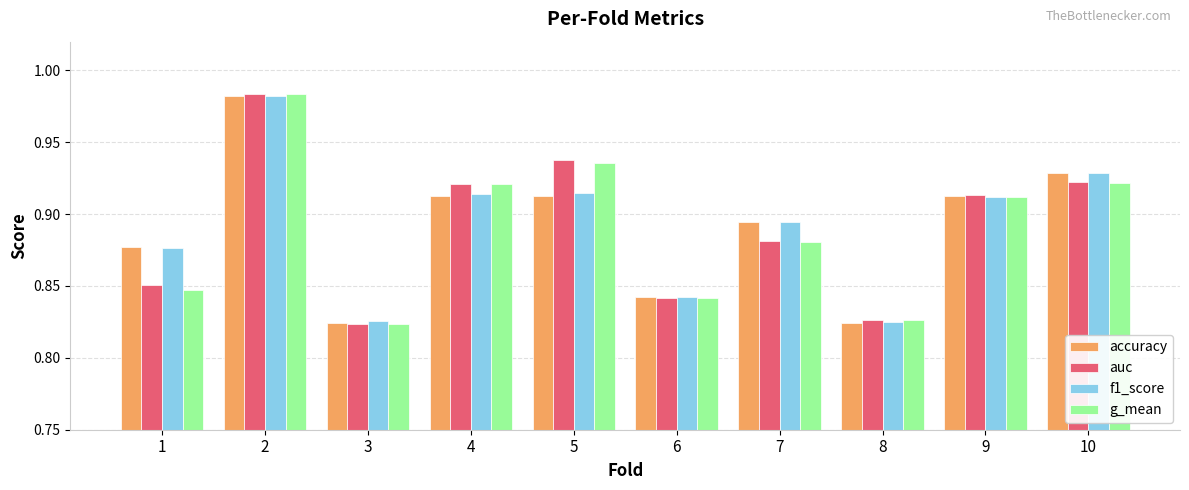

What is the sum of the accuracy values at 8 and 4?

1.7